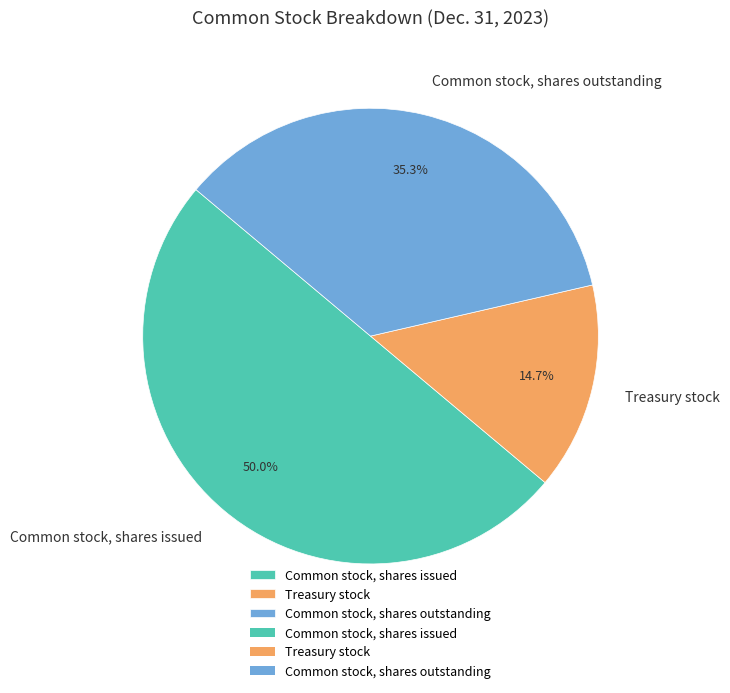

To the nearest percent, what percentage of the pie is Common stock, shares outstanding?

35%